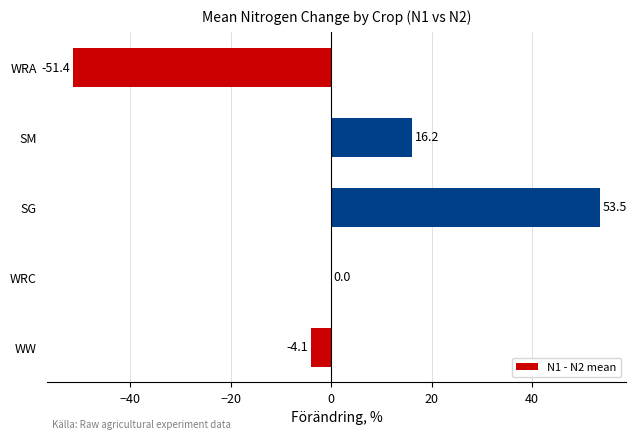

Reading bottom to top, transcribe all the data shown in this chart.

WW=-4.1	WRC=0.0	SG=53.5	SM=16.2	WRA=-51.4